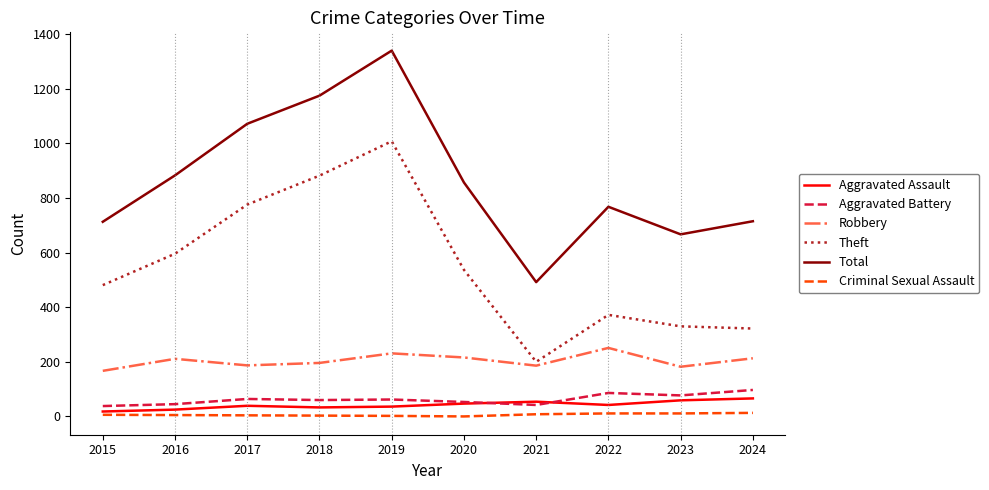

How many lines are shown in the chart?

6